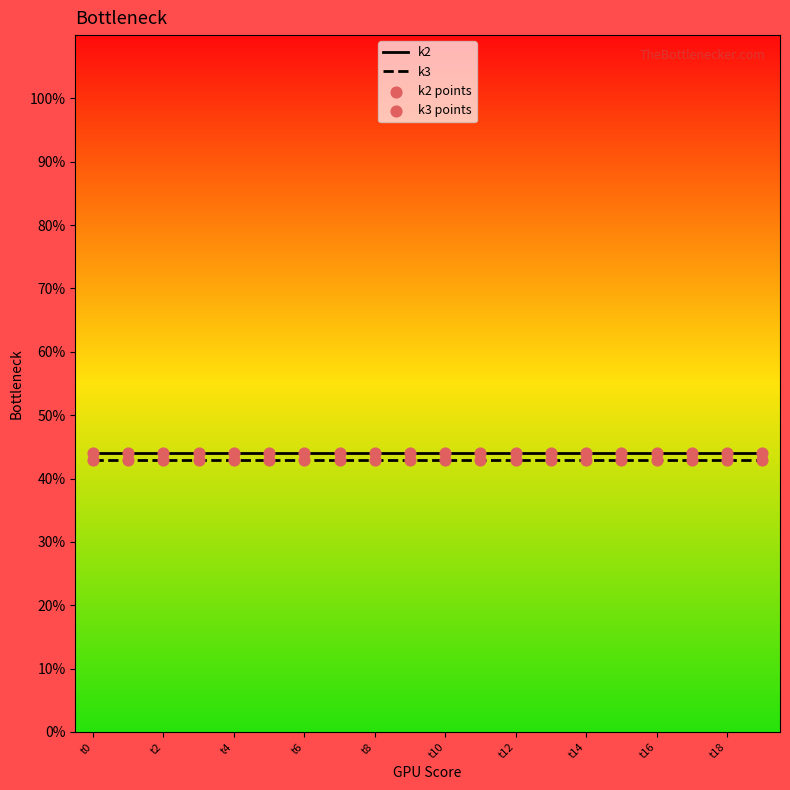

What is the highest value of the k2 series?

44